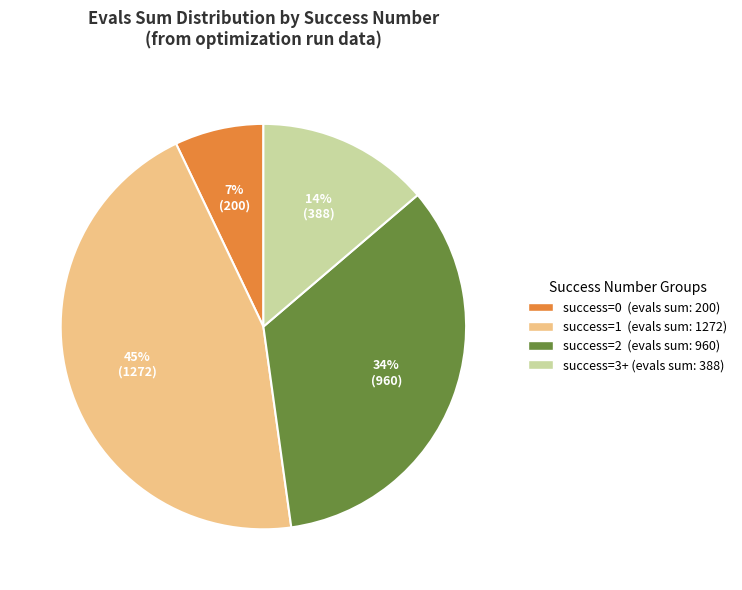

Is there any slice that represents more than half of the pie?

No